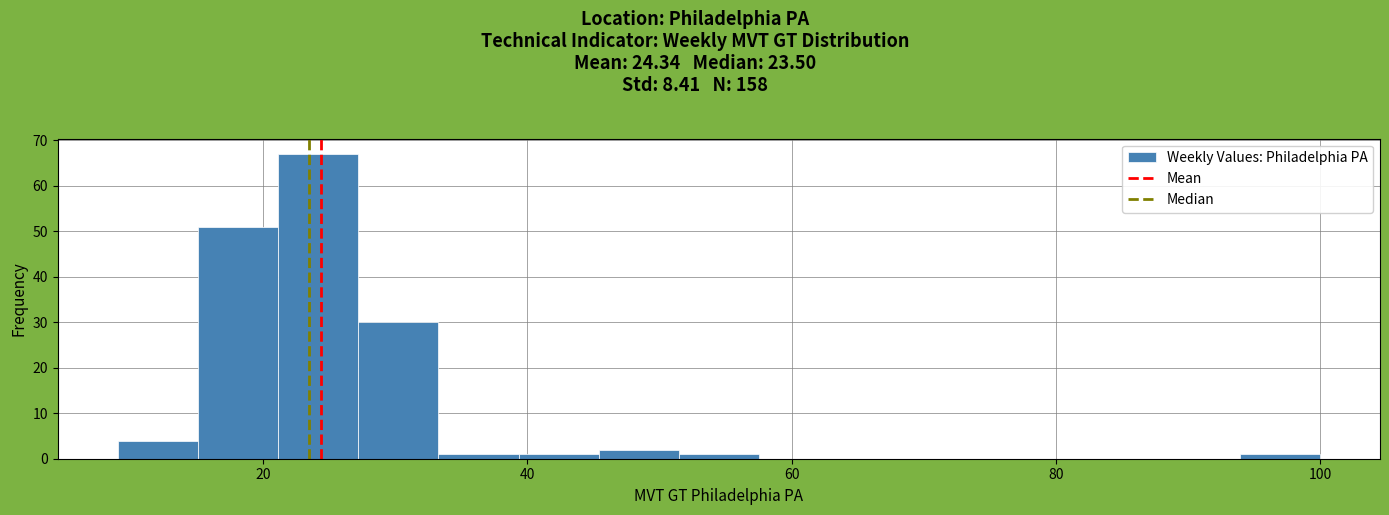

Around what value on the x-axis is the tallest bar? Give the approximate position of its centre, as read against the axis.

24